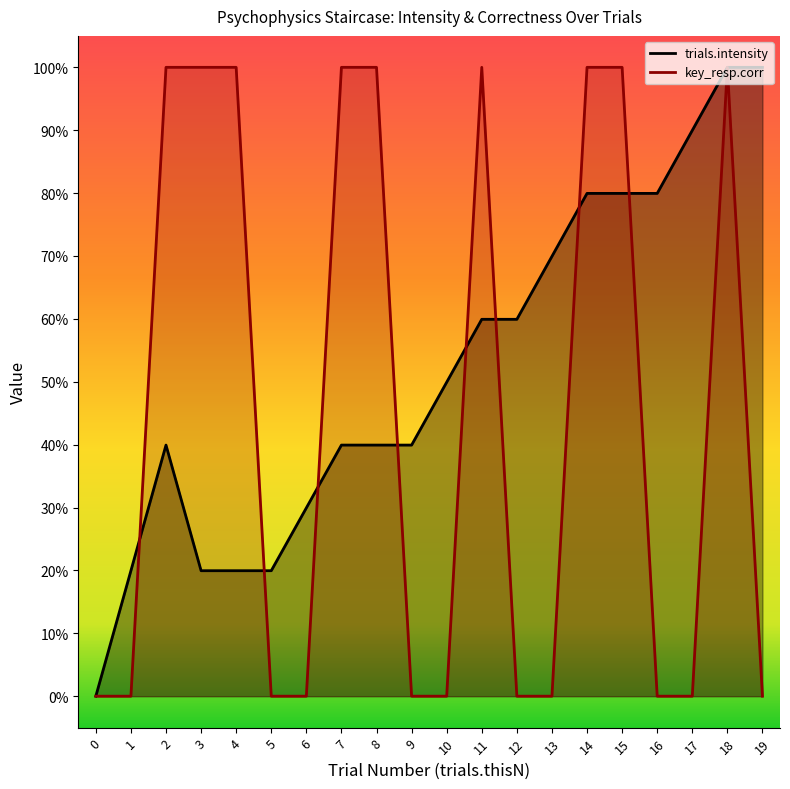

What is the value of the key_resp.corr point at the 15th from the left?

1.0